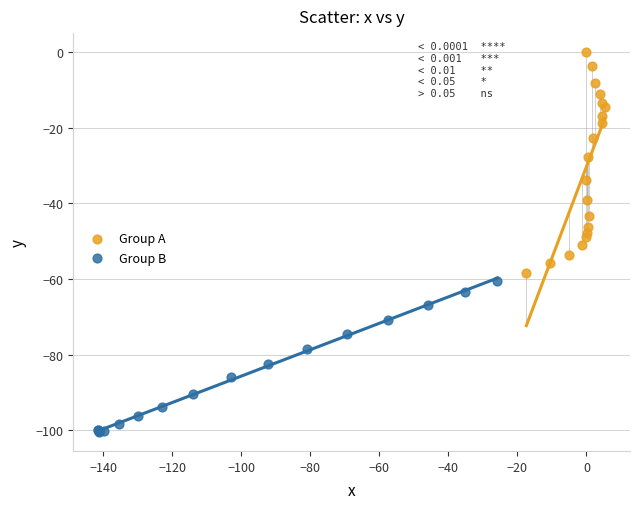

Which series reaches the maximum Y coordinate?

Group A